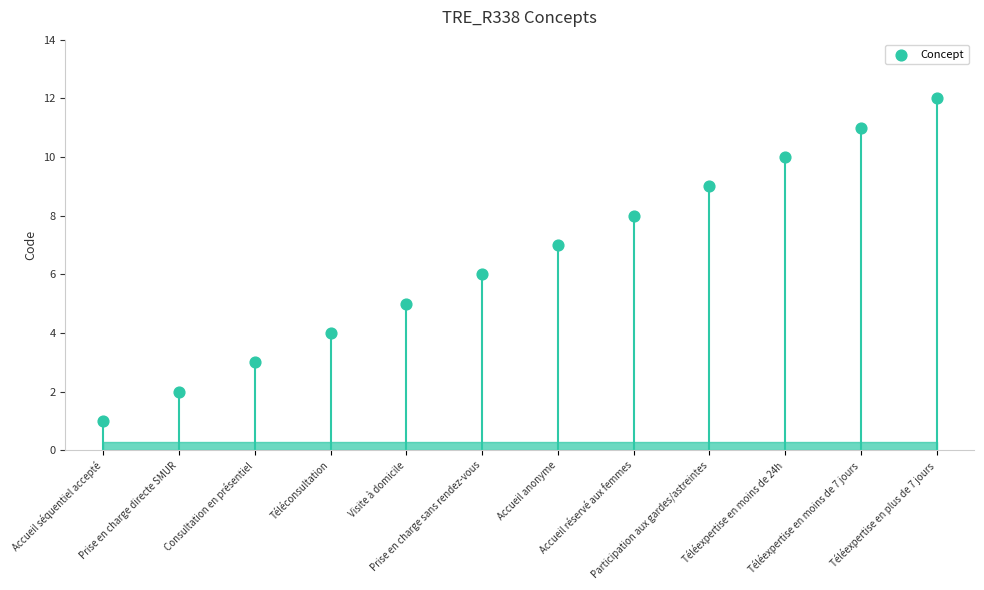

What is the ratio of the value at Participation aux gardes/astreintes to the value at Prise en charge directe SMUR?

4.5